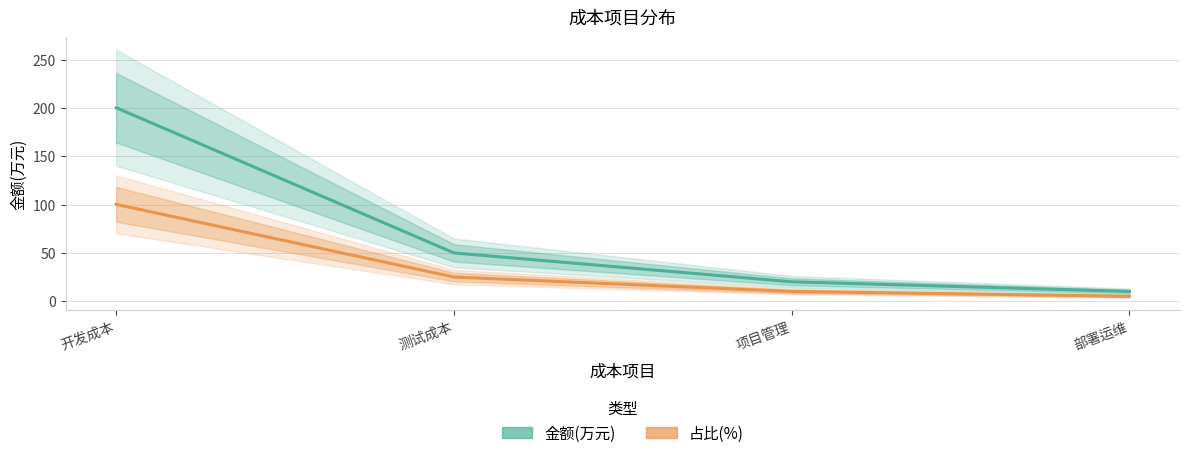

What is the label of the 3rd point from the left?

项目管理